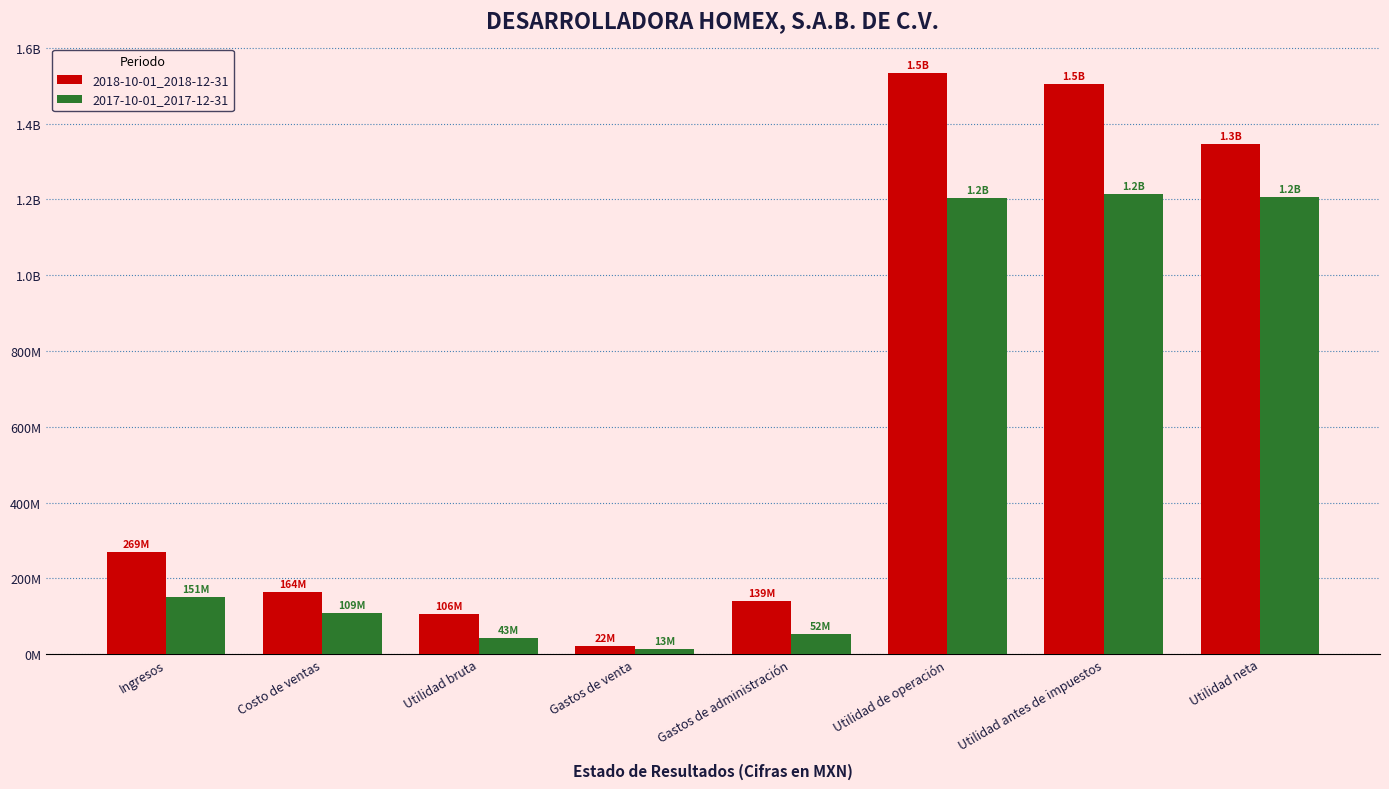

What are all the series names shown in the legend?

2018-10-01_2018-12-31, 2017-10-01_2017-12-31